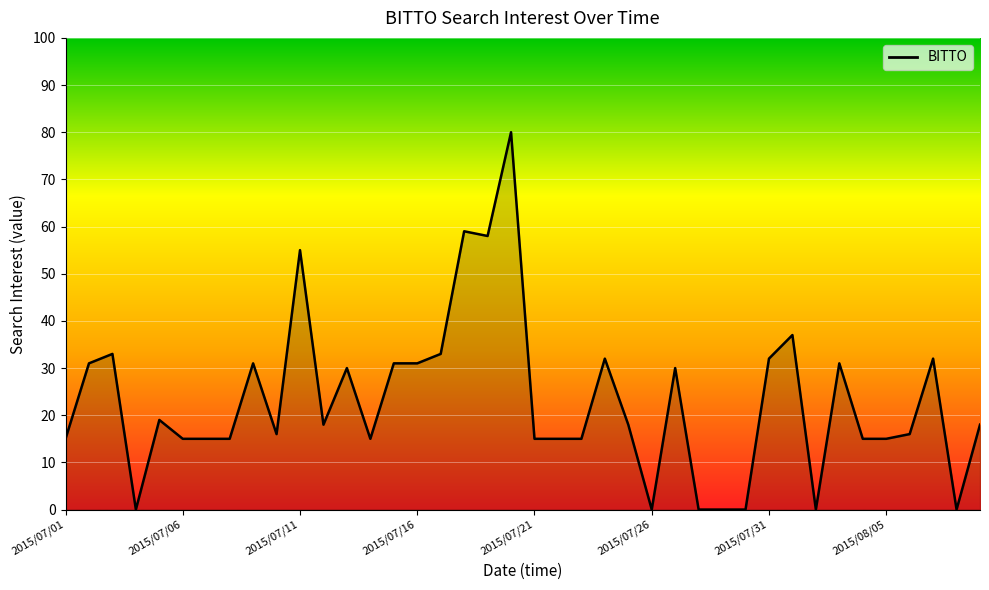

What is the maximum value shown in the chart?

80